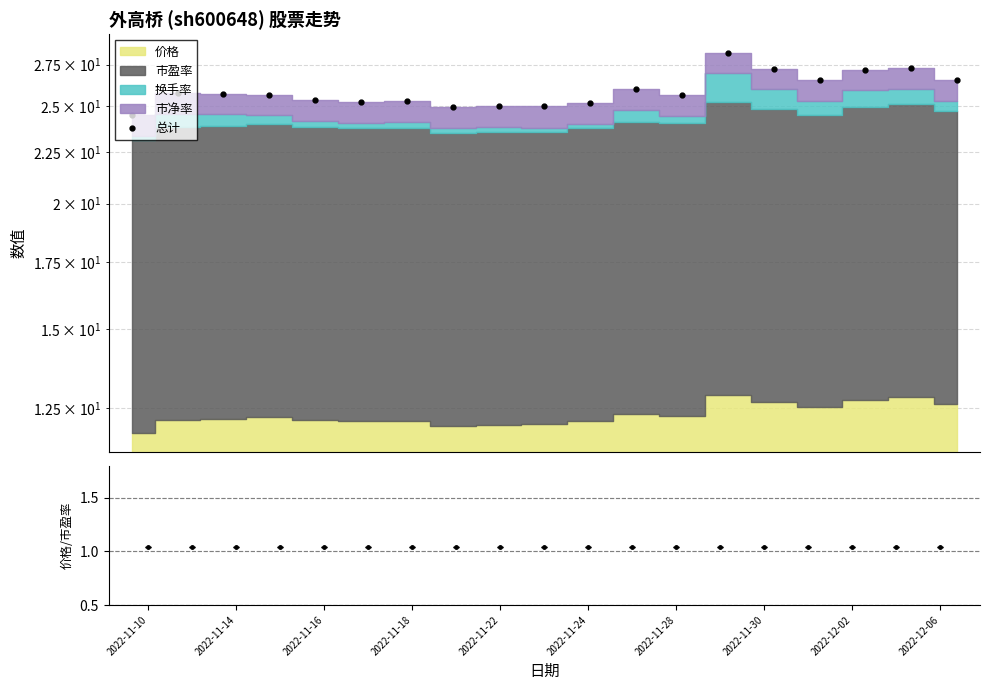

What is the average value?

25.9